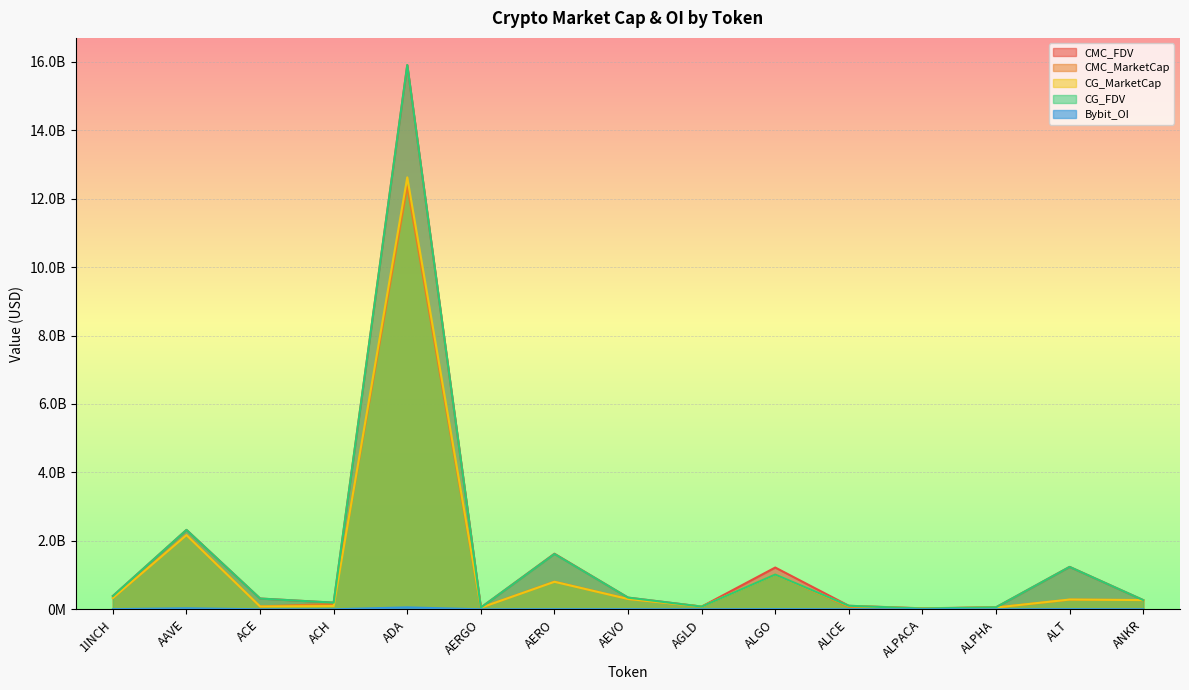

What is the label of the 1st point from the right?

ANKR